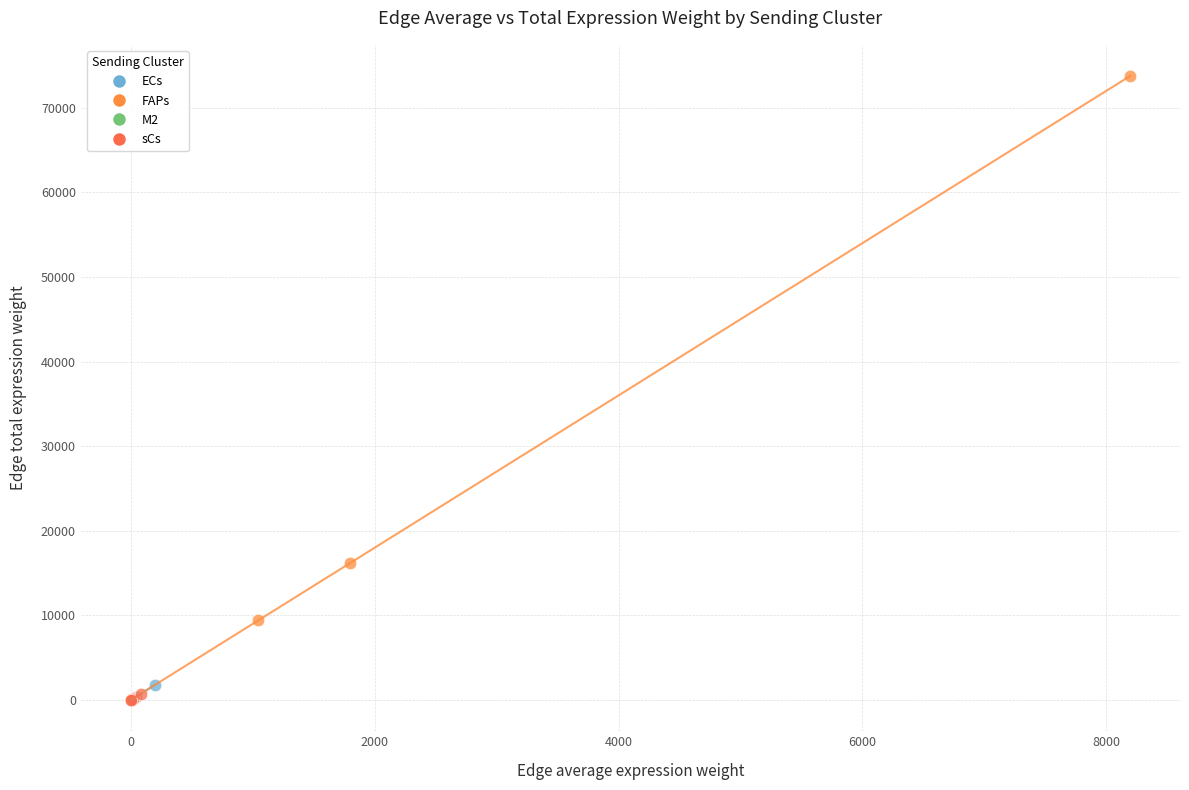

Which series has the largest Y range (max minus min)?

FAPs